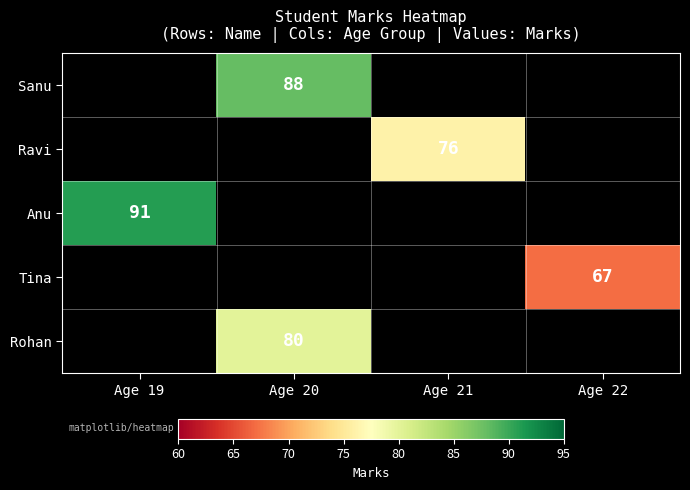

Count the number of data series in this chart.

5